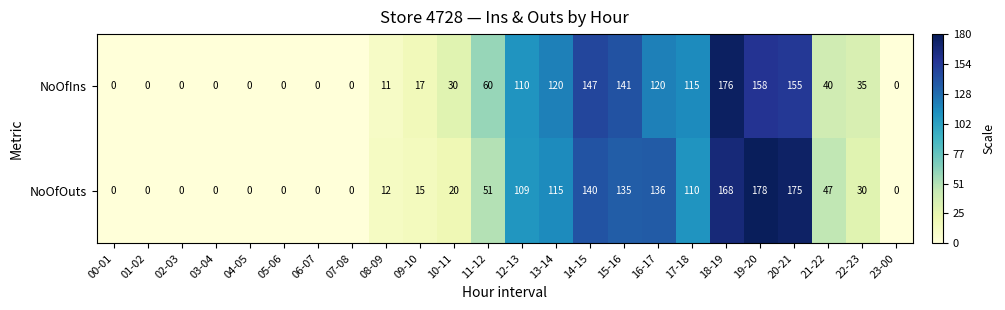

At which category does the chart reach its peak across all series?

19-20